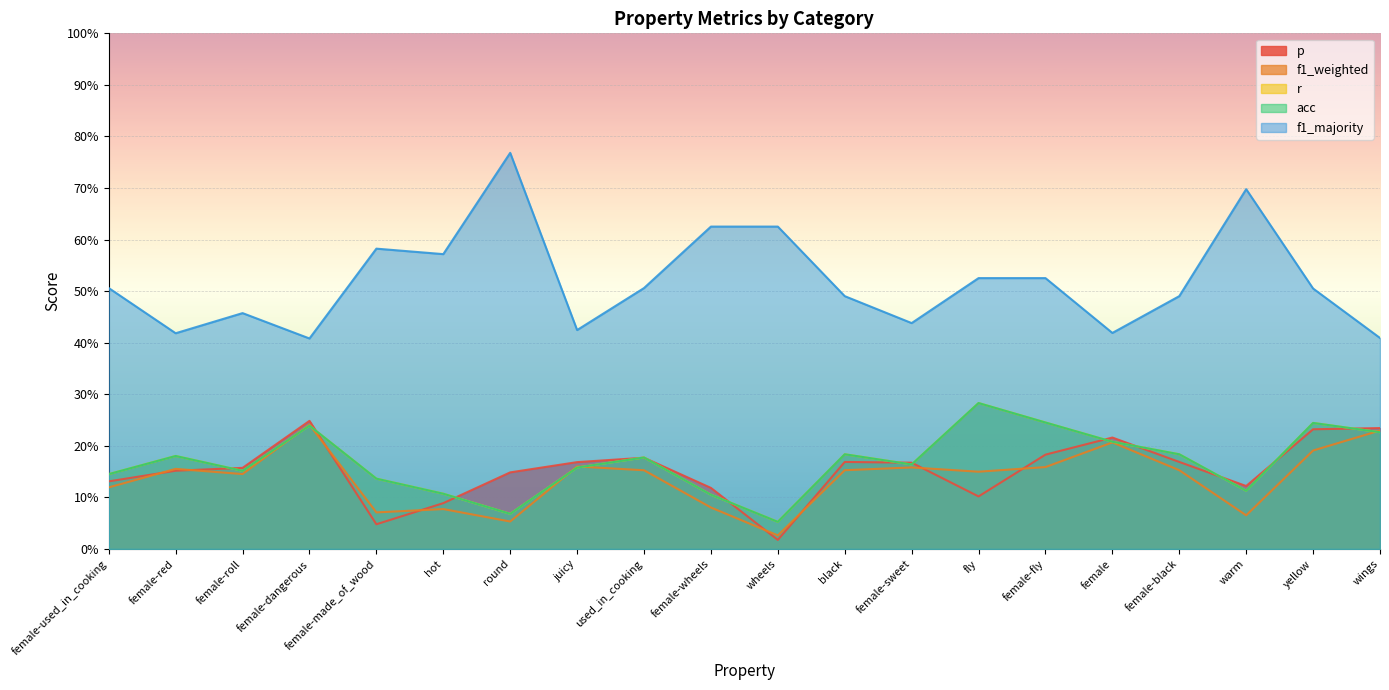

Which series changed the most between female-dangerous and warm?

f1_majority